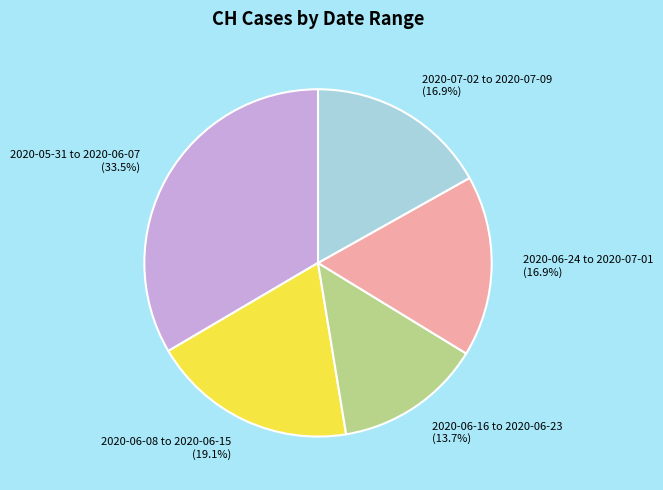

What is the smallest slice in the pie chart?

2020-06-16 to 2020-06-23